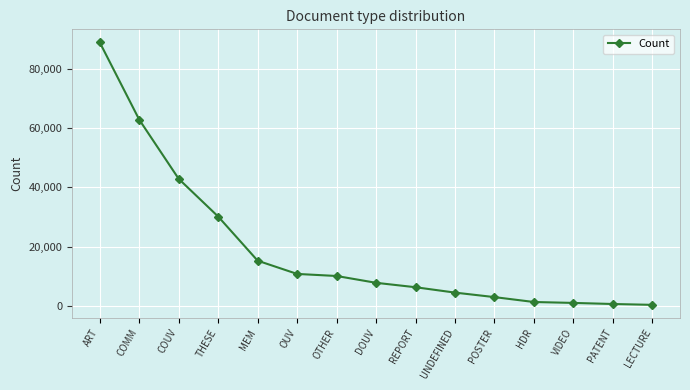

What is the maximum value shown in the chart?

88876